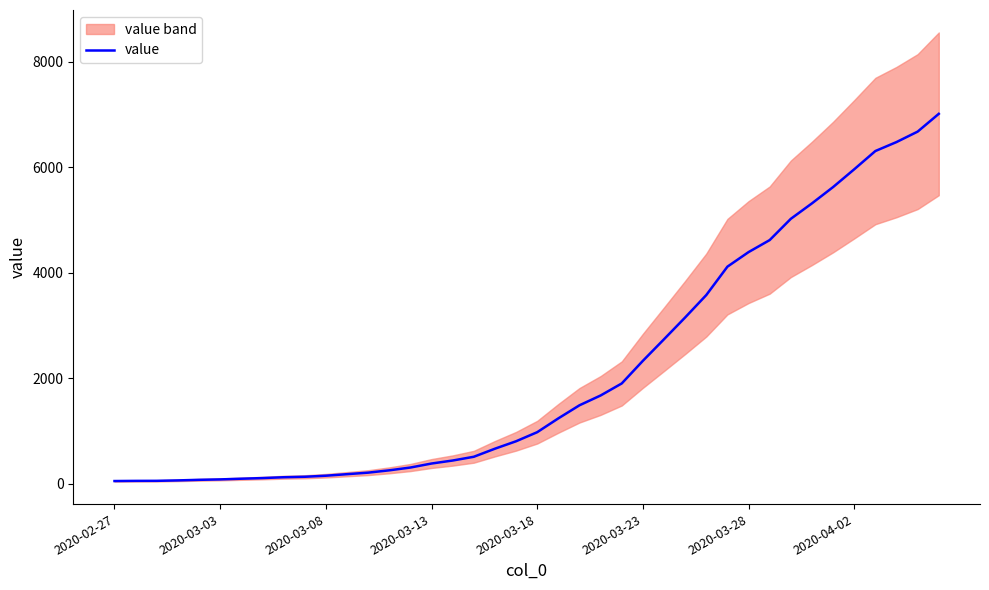

Which has a higher value, 2020-03-03 or 2020-03-28?

2020-03-28